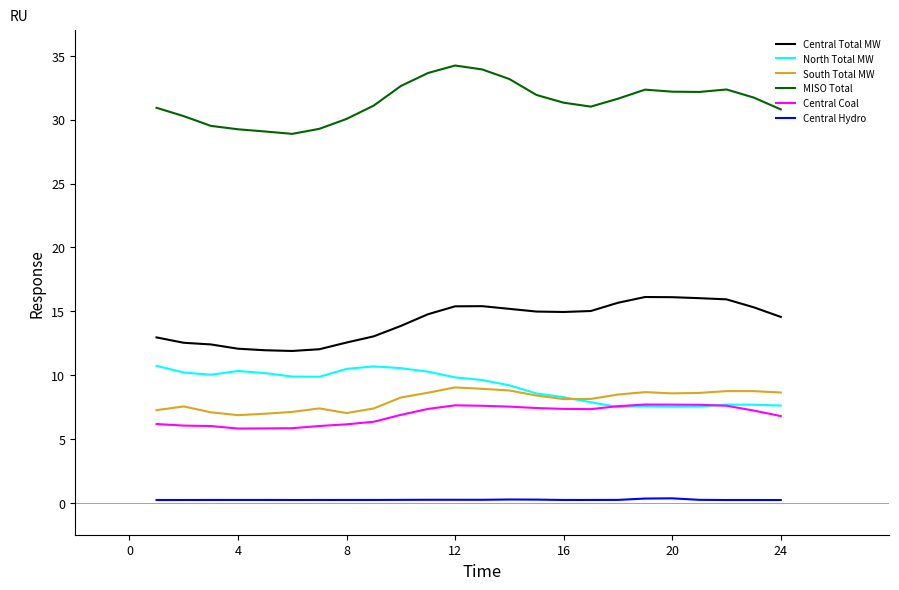

True or false: South Total MW and Central Total MW cross at least once.

False